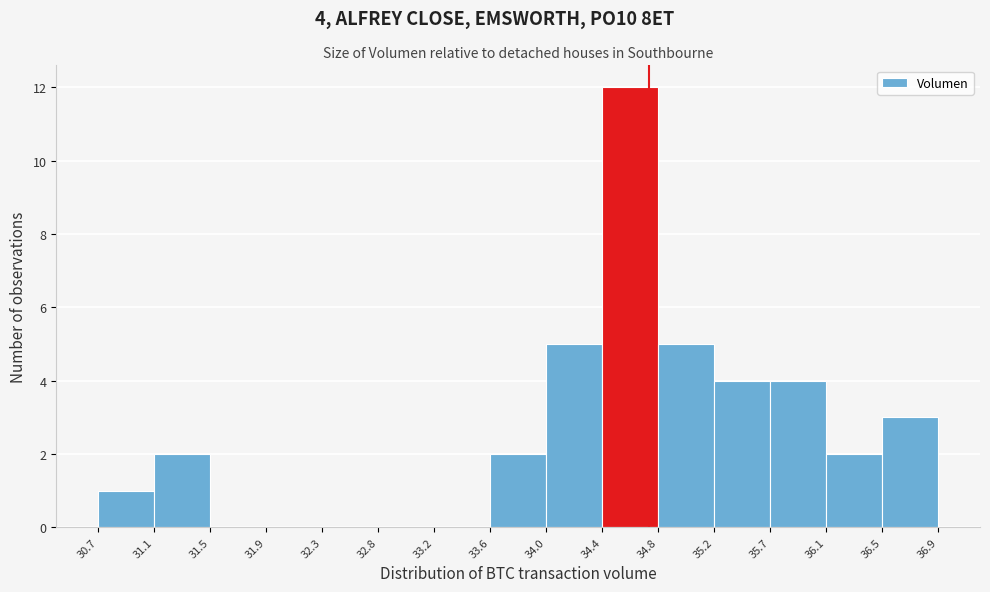

Which range on the x-axis has the tallest bar?

34.4 to 34.8